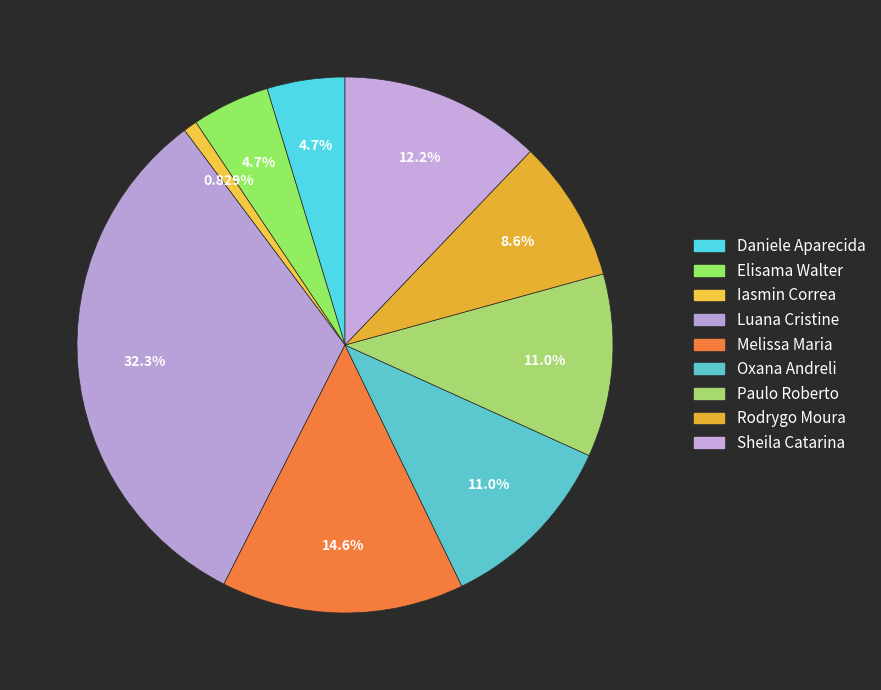

How many segments does this pie chart have?

9